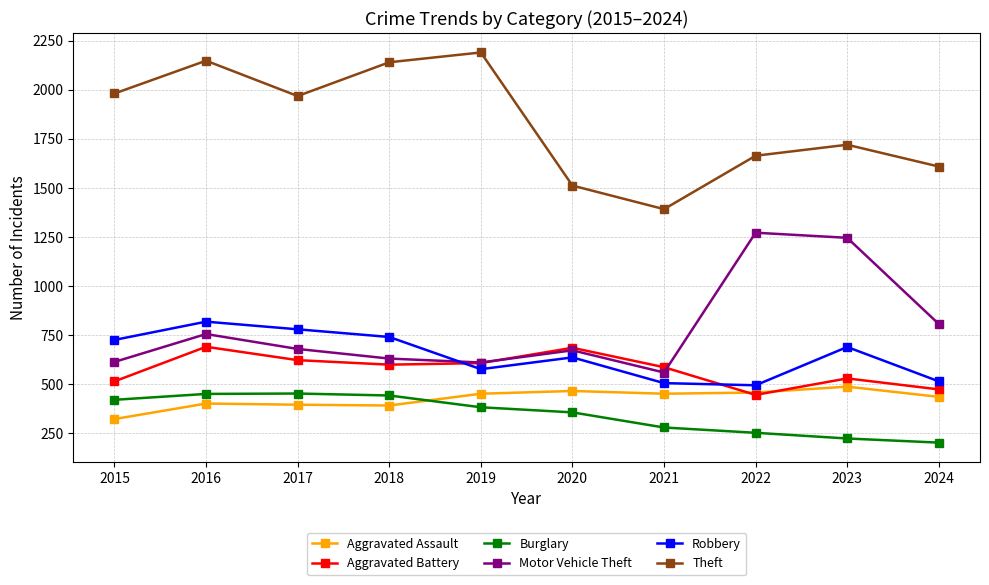

What is the difference between the maximum and second lowest values in the Theft series?

678